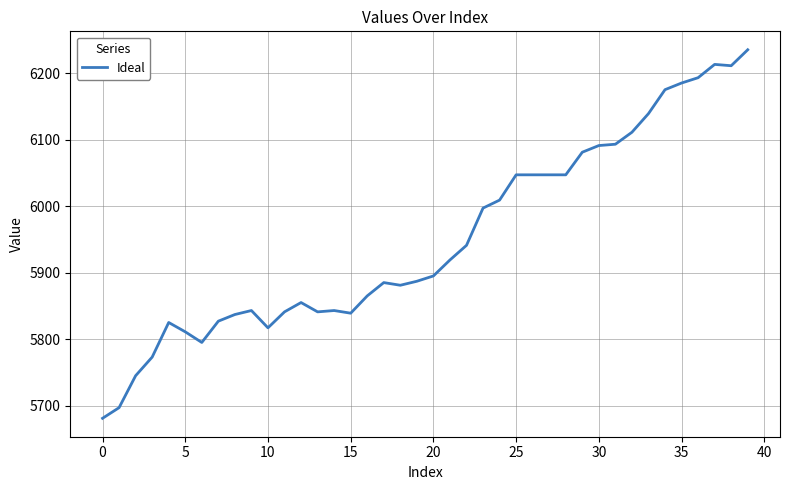

What is the smallest value displayed?

5681